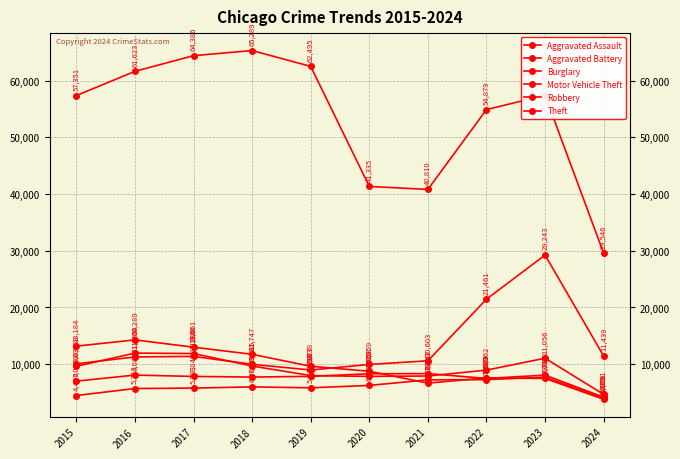

How many lines are shown in the chart?

6